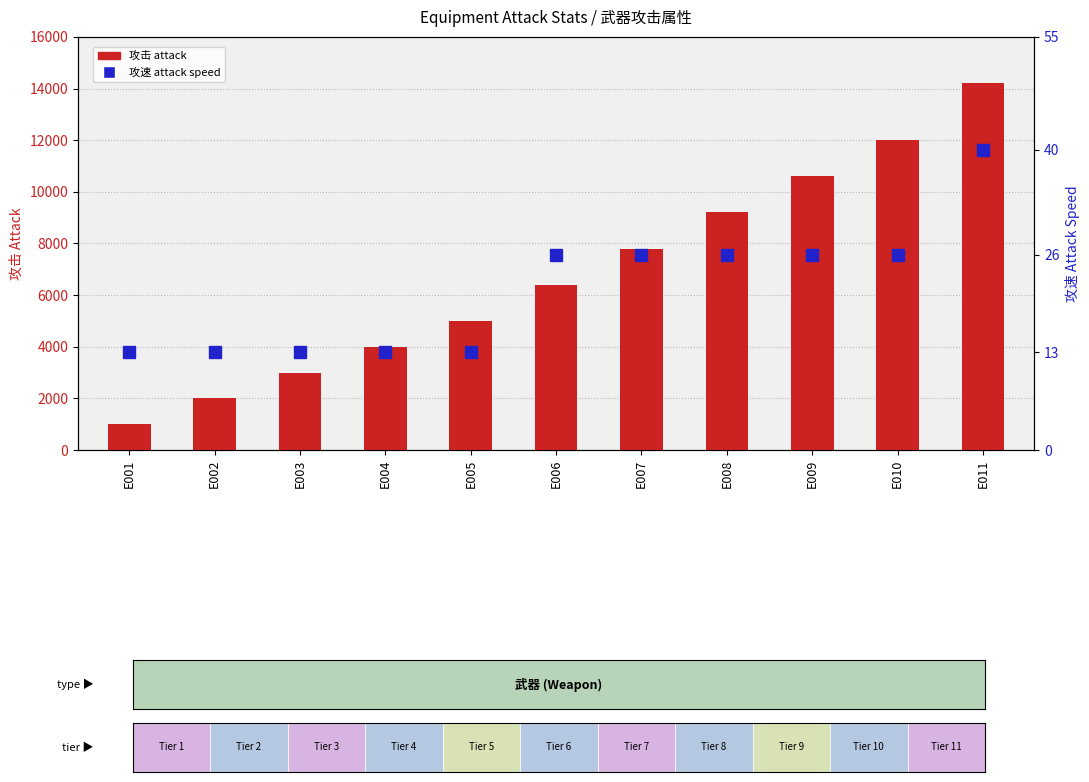

At which category is the sum across all series the highest?

E011